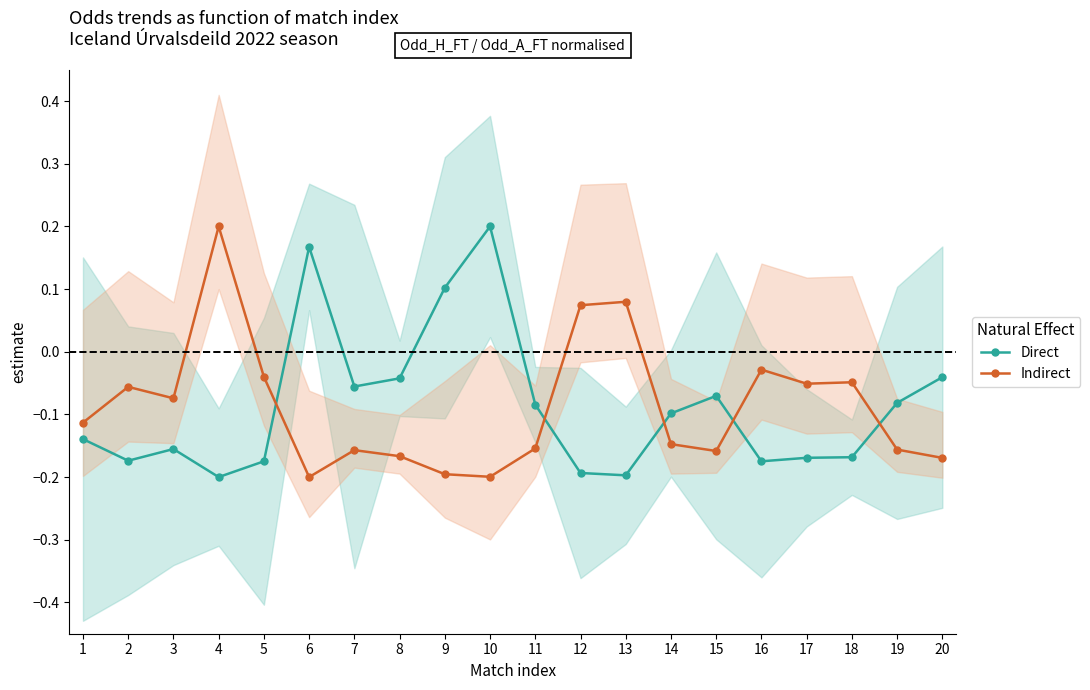

What is the average value of the Direct series?

-0.1